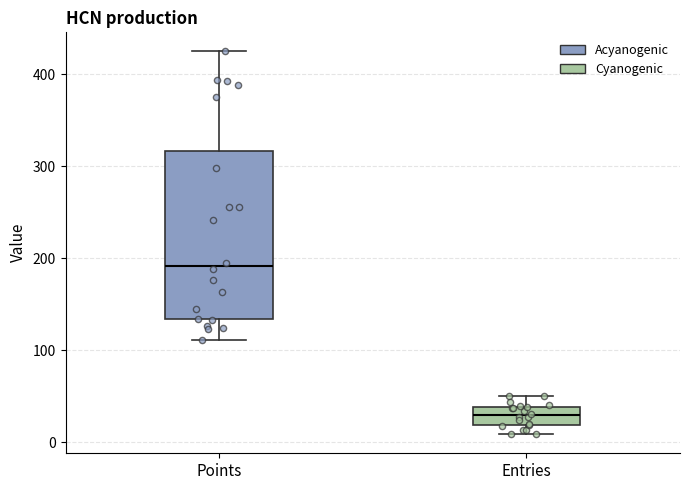

Which box has the highest median line?

Points